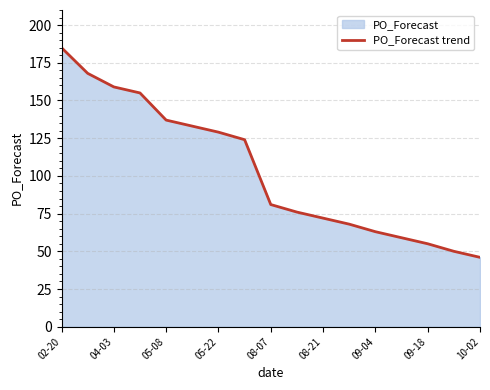

Is it true that the value at 10-02 is 78?

False